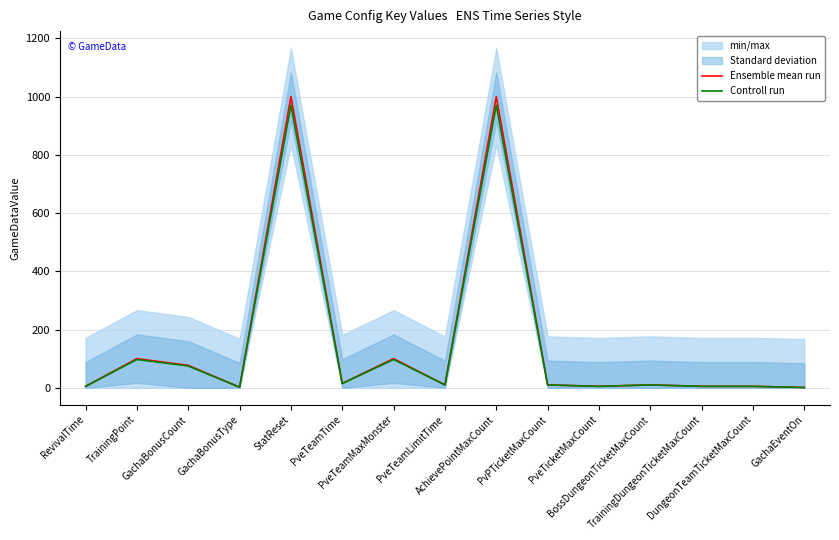

Is it true that Ensemble mean run equals 22.0 at TrainingPoint?

False